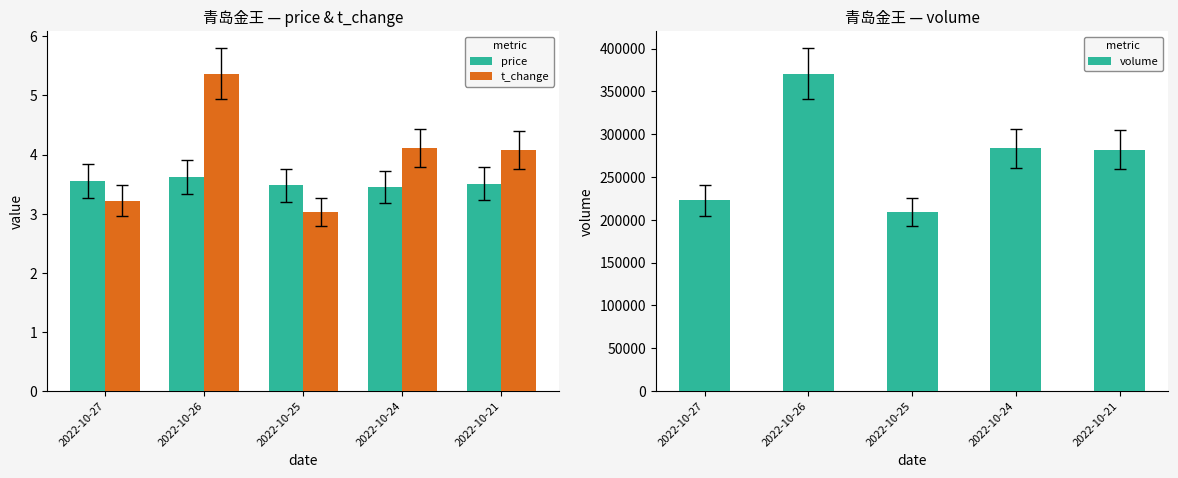

What is the difference between the highest and lowest values at 2022-10-25?

209173.0